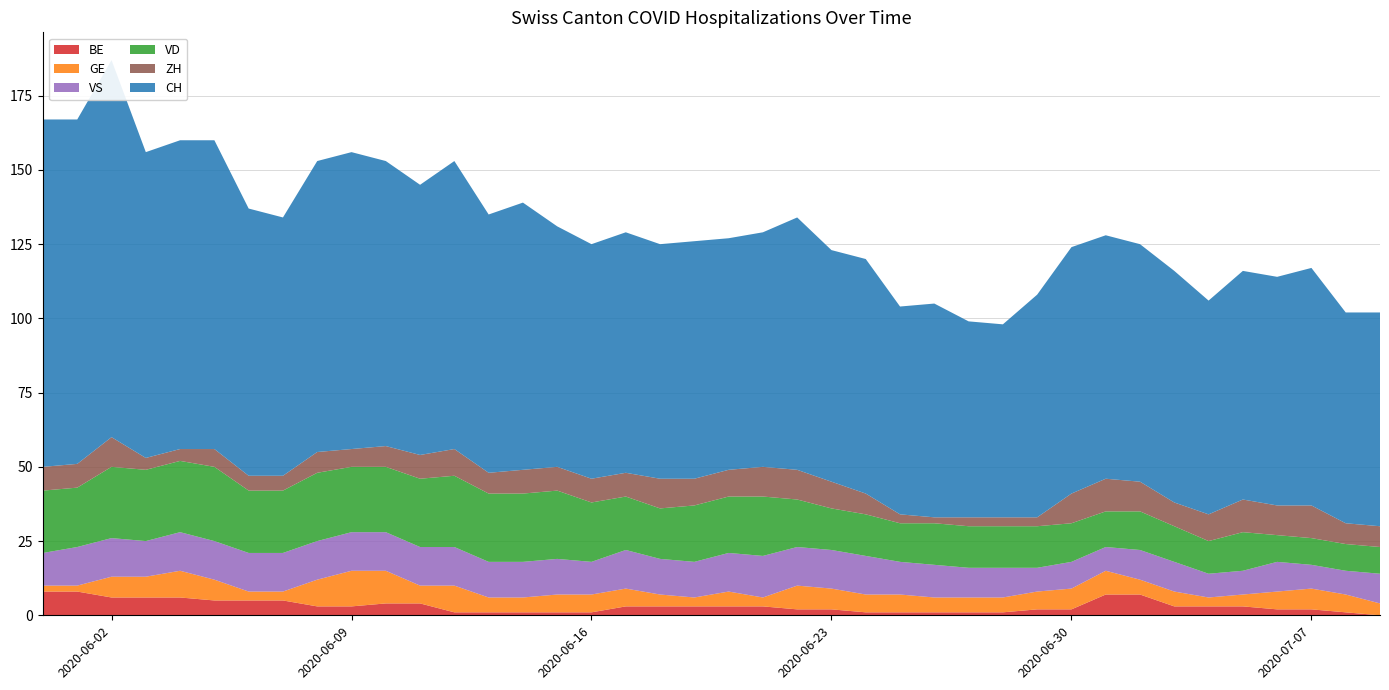

Reading left to right, list all the values displayed in this chart.

ZH: 2020-05-31=8	2020-06-01=8	2020-06-02=10	2020-06-03=4	2020-06-04=4	2020-06-05=6	2020-06-06=5	2020-06-07=5	2020-06-08=7	2020-06-09=6	2020-06-10=7	2020-06-11=8	2020-06-12=9	2020-06-13=7	2020-06-14=8	2020-06-15=8	2020-06-16=8	2020-06-17=8	2020-06-18=10	2020-06-19=9	2020-06-20=9	2020-06-21=10	2020-06-22=10	2020-06-23=9	2020-06-24=7	2020-06-25=3	2020-06-26=2	2020-06-27=3	2020-06-28=3	2020-06-29=3	2020-06-30=10	2020-07-01=11	2020-07-02=10	2020-07-03=8	2020-07-04=9	2020-07-05=11	2020-07-06=10	2020-07-07=11	2020-07-08=7	2020-07-09=7
VD: 2020-05-31=21	2020-06-01=20	2020-06-02=24	2020-06-03=24	2020-06-04=24	2020-06-05=25	2020-06-06=21	2020-06-07=21	2020-06-08=23	2020-06-09=22	2020-06-10=22	2020-06-11=23	2020-06-12=24	2020-06-13=23	2020-06-14=23	2020-06-15=23	2020-06-16=20	2020-06-17=18	2020-06-18=17	2020-06-19=19	2020-06-20=19	2020-06-21=20	2020-06-22=16	2020-06-23=14	2020-06-24=14	2020-06-25=13	2020-06-26=14	2020-06-27=14	2020-06-28=14	2020-06-29=14	2020-06-30=13	2020-07-01=12	2020-07-02=13	2020-07-03=12	2020-07-04=11	2020-07-05=13	2020-07-06=9	2020-07-07=9	2020-07-08=9	2020-07-09=9
GE: 2020-05-31=2	2020-06-01=2	2020-06-02=7	2020-06-03=7	2020-06-04=9	2020-06-05=7	2020-06-06=3	2020-06-07=3	2020-06-08=9	2020-06-09=12	2020-06-10=11	2020-06-11=6	2020-06-12=9	2020-06-13=5	2020-06-14=5	2020-06-15=6	2020-06-16=6	2020-06-17=6	2020-06-18=4	2020-06-19=3	2020-06-20=5	2020-06-21=3	2020-06-22=8	2020-06-23=7	2020-06-24=6	2020-06-25=6	2020-06-26=5	2020-06-27=5	2020-06-28=5	2020-06-29=6	2020-06-30=7	2020-07-01=8	2020-07-02=5	2020-07-03=5	2020-07-04=3	2020-07-05=4	2020-07-06=6	2020-07-07=7	2020-07-08=6	2020-07-09=4
VS: 2020-05-31=11	2020-06-01=13	2020-06-02=13	2020-06-03=12	2020-06-04=13	2020-06-05=13	2020-06-06=13	2020-06-07=13	2020-06-08=13	2020-06-09=13	2020-06-10=13	2020-06-11=13	2020-06-12=13	2020-06-13=12	2020-06-14=12	2020-06-15=12	2020-06-16=11	2020-06-17=13	2020-06-18=12	2020-06-19=12	2020-06-20=13	2020-06-21=14	2020-06-22=13	2020-06-23=13	2020-06-24=13	2020-06-25=11	2020-06-26=11	2020-06-27=10	2020-06-28=10	2020-06-29=8	2020-06-30=9	2020-07-01=8	2020-07-02=10	2020-07-03=10	2020-07-04=8	2020-07-05=8	2020-07-06=10	2020-07-07=8	2020-07-08=8	2020-07-09=10
CH: 2020-05-31=117	2020-06-01=116	2020-06-02=127	2020-06-03=103	2020-06-04=104	2020-06-05=104	2020-06-06=90	2020-06-07=87	2020-06-08=98	2020-06-09=100	2020-06-10=96	2020-06-11=91	2020-06-12=97	2020-06-13=87	2020-06-14=90	2020-06-15=81	2020-06-16=79	2020-06-17=81	2020-06-18=79	2020-06-19=80	2020-06-20=78	2020-06-21=79	2020-06-22=85	2020-06-23=78	2020-06-24=79	2020-06-25=70	2020-06-26=72	2020-06-27=66	2020-06-28=65	2020-06-29=75	2020-06-30=83	2020-07-01=82	2020-07-02=80	2020-07-03=78	2020-07-04=72	2020-07-05=77	2020-07-06=77	2020-07-07=80	2020-07-08=71	2020-07-09=72
BE: 2020-05-31=8	2020-06-01=8	2020-06-02=6	2020-06-03=6	2020-06-04=6	2020-06-05=5	2020-06-06=5	2020-06-07=5	2020-06-08=3	2020-06-09=3	2020-06-10=4	2020-06-11=4	2020-06-12=1	2020-06-13=1	2020-06-14=1	2020-06-15=1	2020-06-16=1	2020-06-17=3	2020-06-18=3	2020-06-19=3	2020-06-20=3	2020-06-21=3	2020-06-22=2	2020-06-23=2	2020-06-24=1	2020-06-25=1	2020-06-26=1	2020-06-27=1	2020-06-28=1	2020-06-29=2	2020-06-30=2	2020-07-01=7	2020-07-02=7	2020-07-03=3	2020-07-04=3	2020-07-05=3	2020-07-06=2	2020-07-07=2	2020-07-08=1	2020-07-09=0